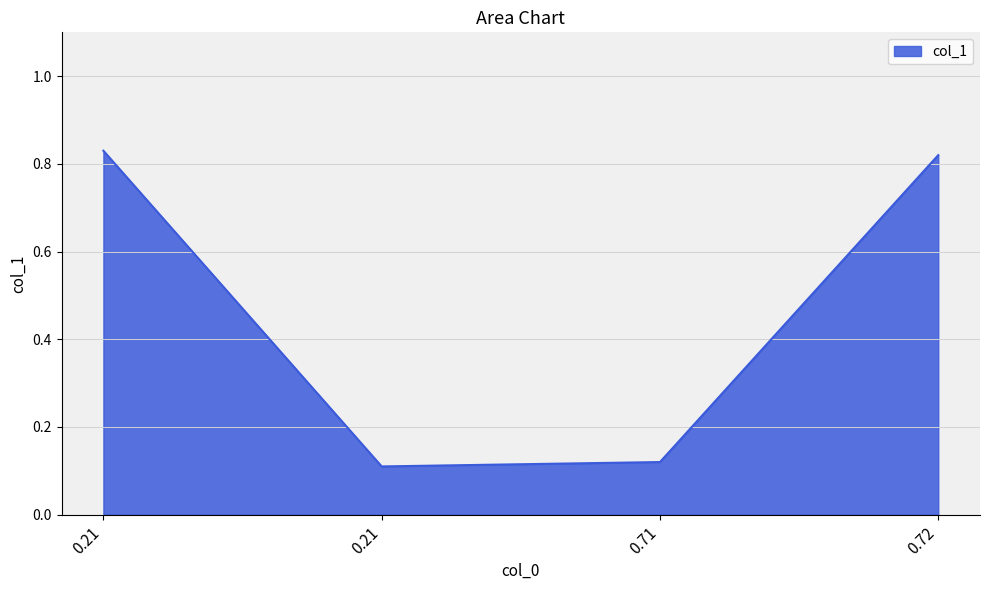

Does the chart display data point markers on the line(s)?

No